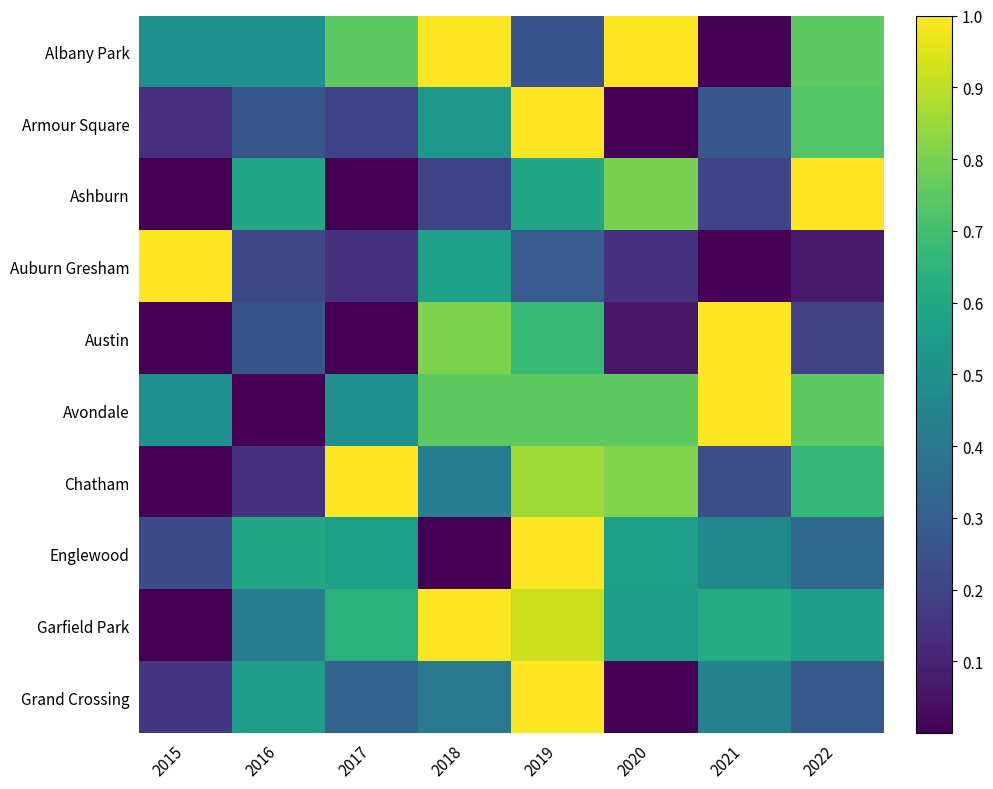

Reading left to right, extract all data points from this chart.

Albany Park: 2015=0.5	2016=0.5	2017=0.8	2018=1.0	2019=0.2	2020=1.0	2021=0.0	2022=0.8
Armour Square: 2015=0.1	2016=0.3	2017=0.2	2018=0.5	2019=1.0	2020=0.0	2021=0.3	2022=0.7
Ashburn: 2015=0.0	2016=0.6	2017=0.0	2018=0.2	2019=0.6	2020=0.8	2021=0.2	2022=1.0
Auburn Gresham: 2015=1.0	2016=0.2	2017=0.1	2018=0.6	2019=0.3	2020=0.1	2021=0.0	2022=0.1
Austin: 2015=0.0	2016=0.3	2017=0.0	2018=0.8	2019=0.7	2020=0.1	2021=1.0	2022=0.2
Avondale: 2015=0.5	2016=0.0	2017=0.5	2018=0.8	2019=0.8	2020=0.8	2021=1.0	2022=0.8
Chatham: 2015=0.0	2016=0.1	2017=1.0	2018=0.4	2019=0.9	2020=0.8	2021=0.2	2022=0.7
Englewood: 2015=0.2	2016=0.6	2017=0.6	2018=0.0	2019=1.0	2020=0.6	2021=0.5	2022=0.3
Garfield Park: 2015=0.0	2016=0.4	2017=0.6	2018=1.0	2019=0.9	2020=0.6	2021=0.6	2022=0.6
Grand Crossing: 2015=0.2	2016=0.6	2017=0.3	2018=0.4	2019=1.0	2020=0.0	2021=0.4	2022=0.3